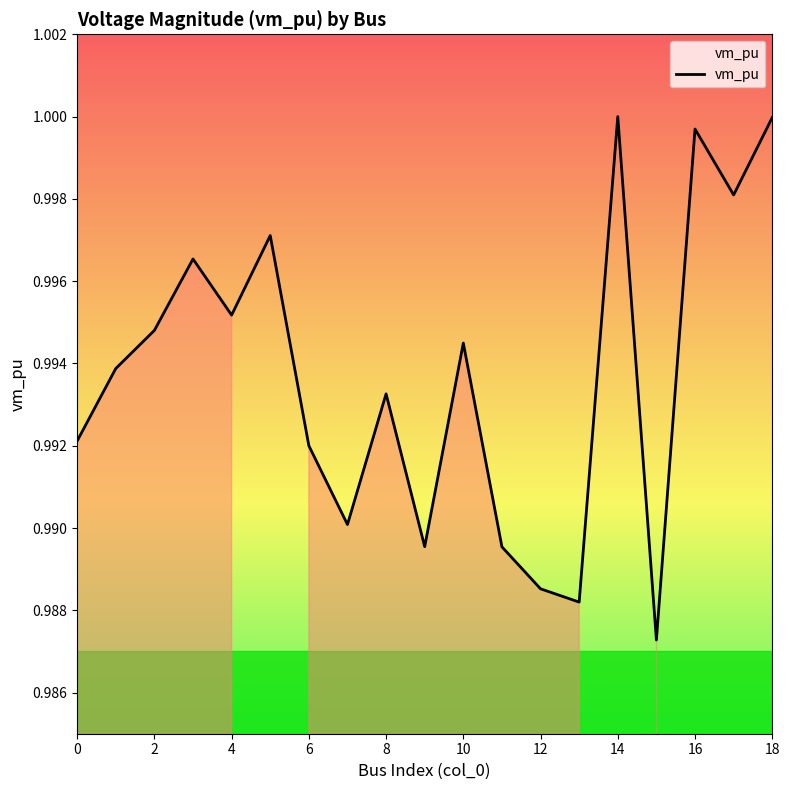

Is it true that the value at 8 is 1.7?

False